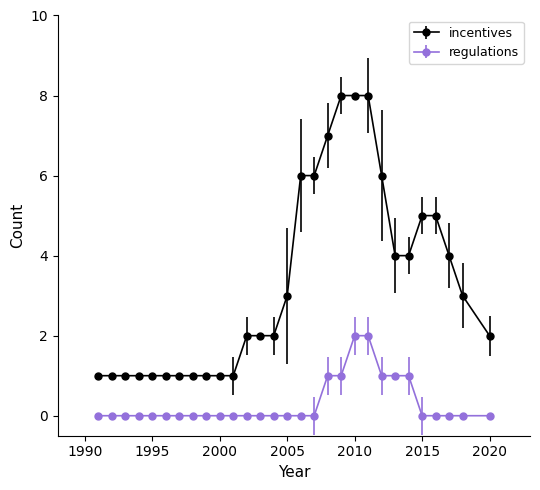

What are all the series names shown in the legend?

incentives, regulations